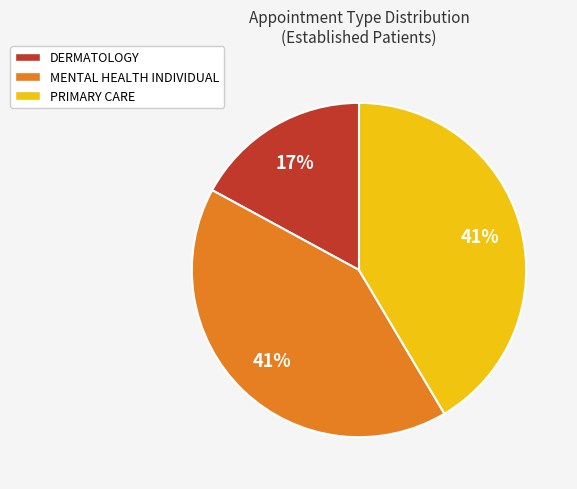

What percentage is the PRIMARY CARE slice, to the nearest percent?

41%